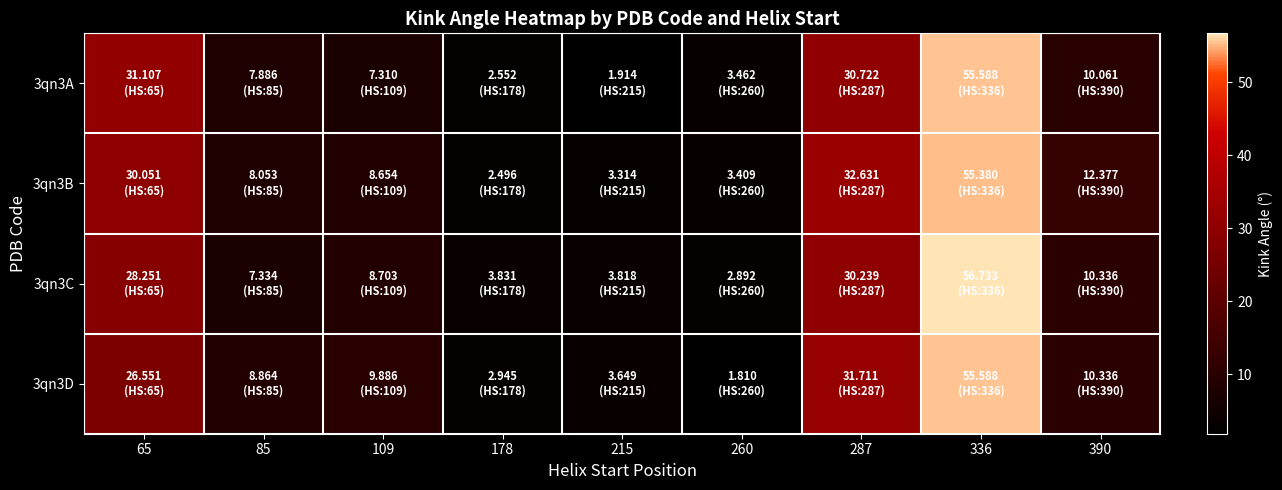

Between 65 and 390, which is larger?

65